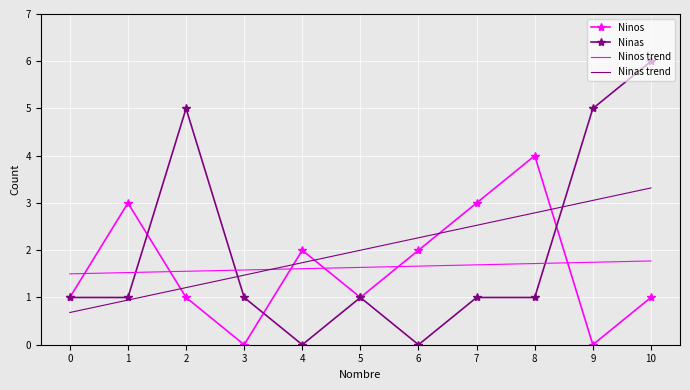

How many times do Ninos trend and Ninos cross each other?

6